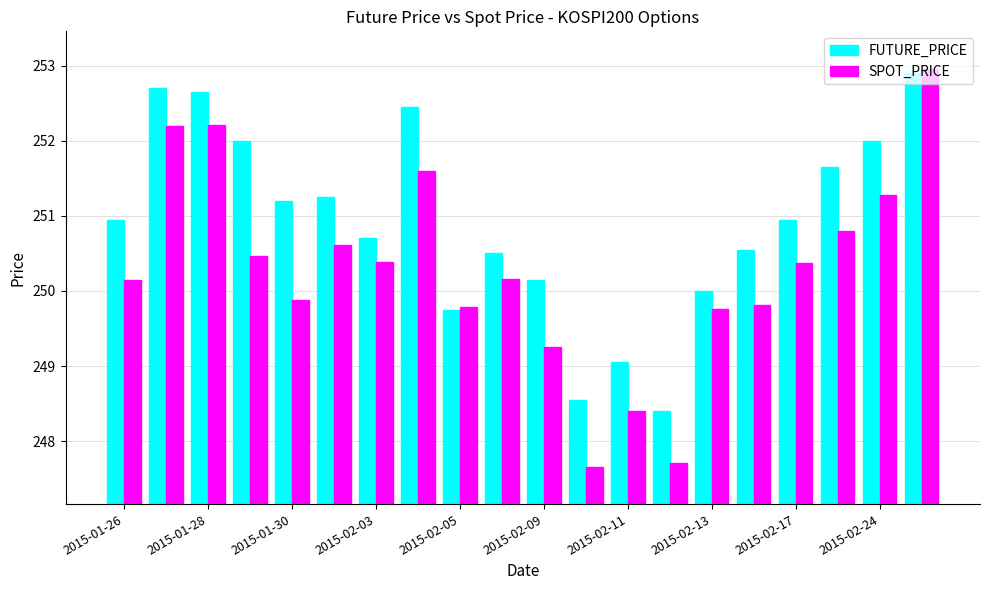

What is the difference between the second highest and second lowest values in the SPOT_PRICE series?

4.5